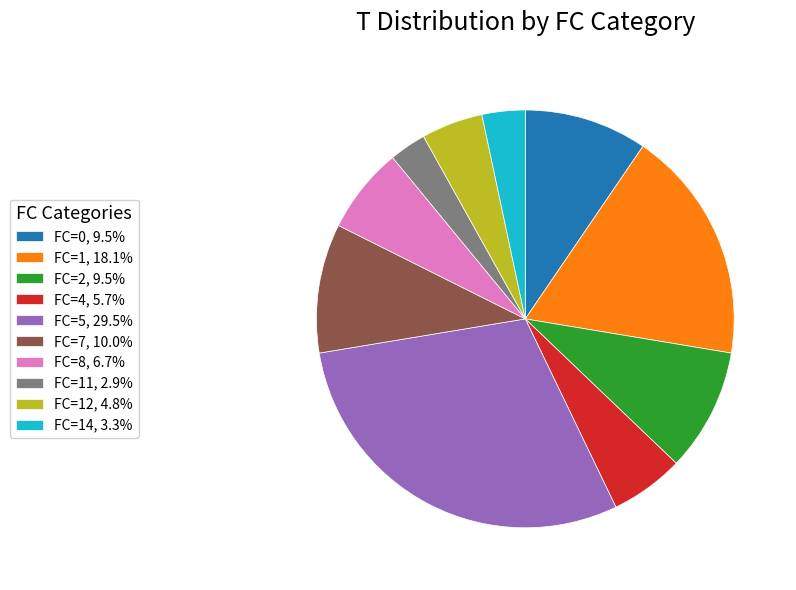

Is there any slice that represents more than half of the pie?

No